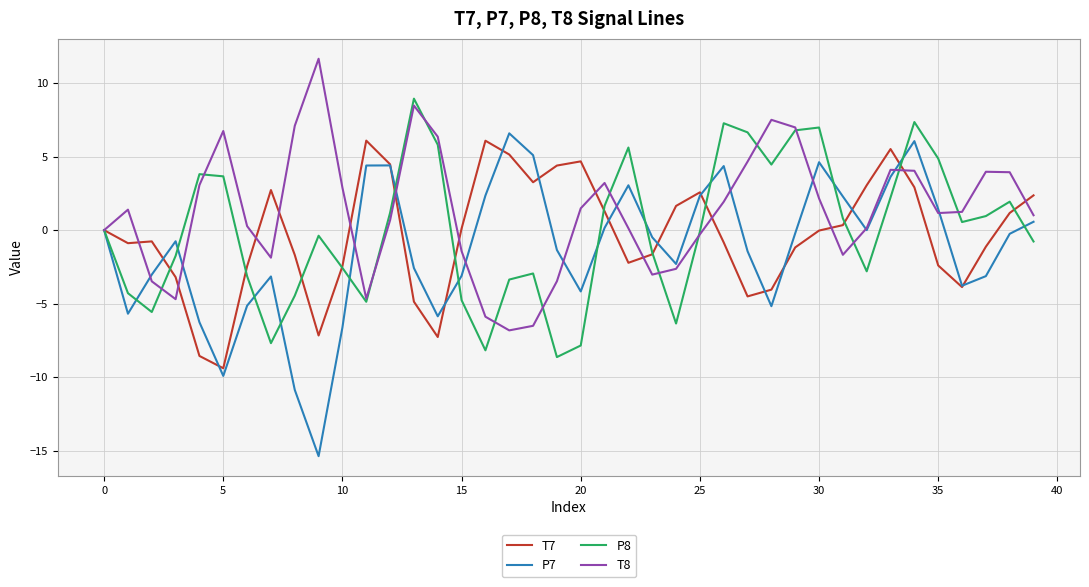

List the series in order of their peak value, highest first.

T8, P8, P7, T7